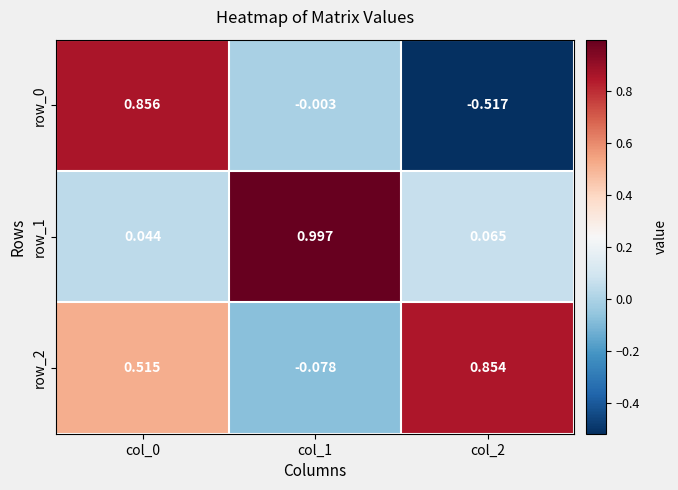

Between col_0 and col_2, which series saw the biggest shift?

row_0